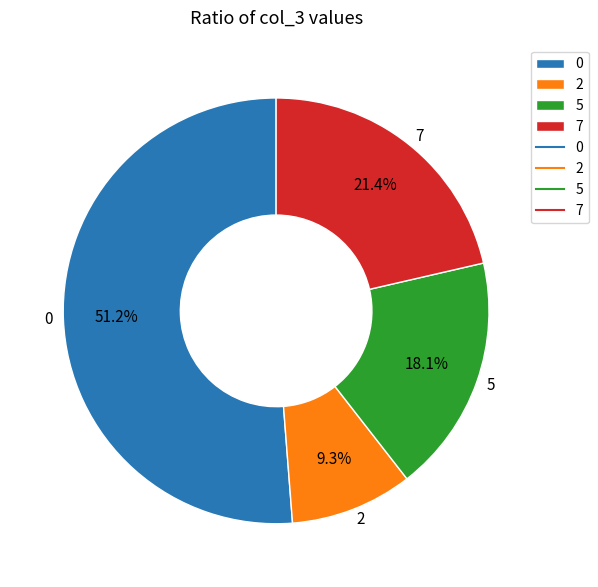

To the nearest percent, what is the difference between the largest and smallest slice percentages?

42%